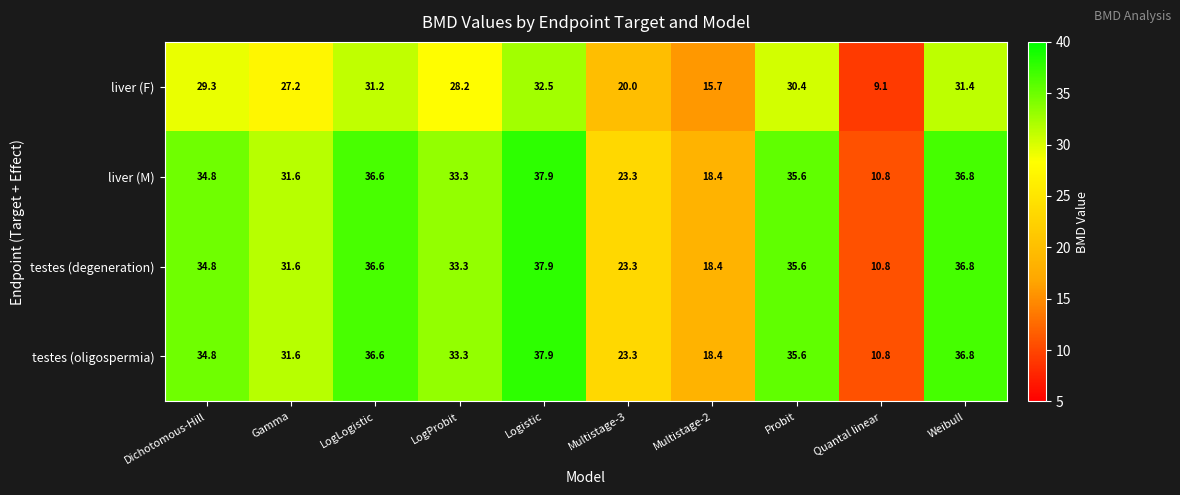

The liver (M) series shows 57.2 at LogProbit. True or false?

False